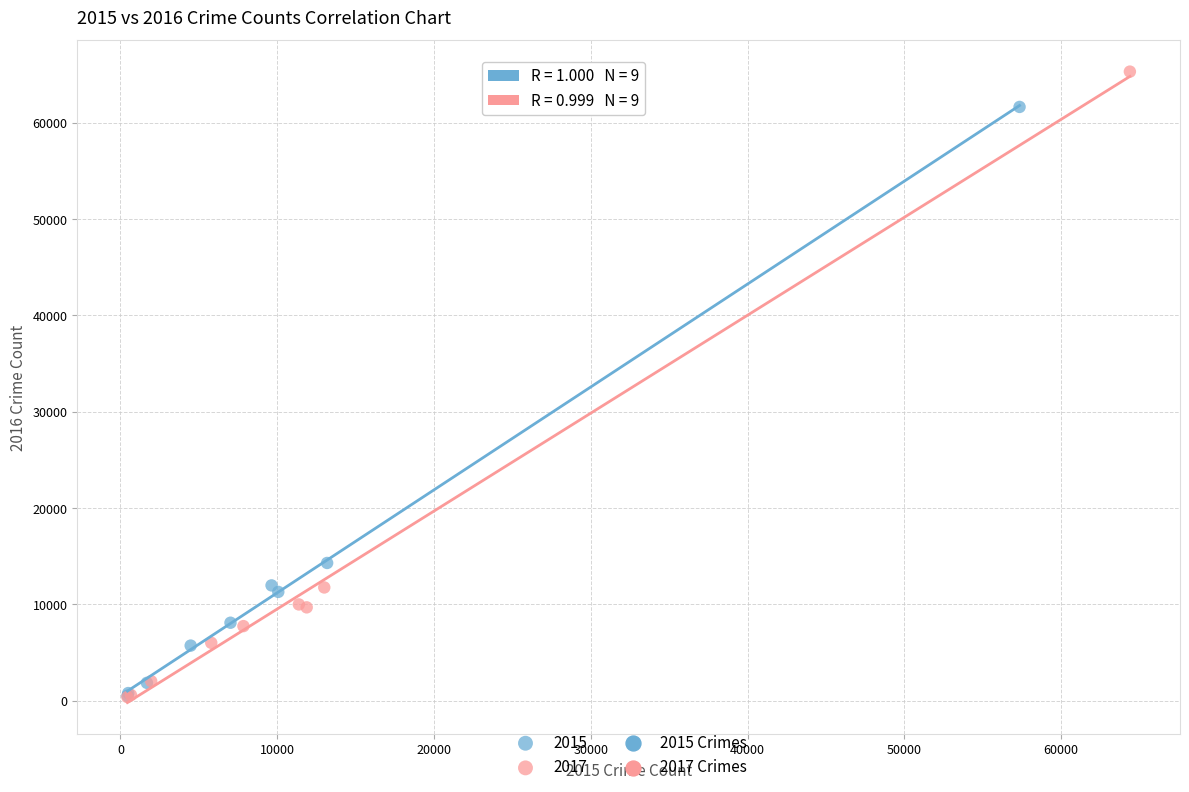

Which series contains the highest Y value?

2017